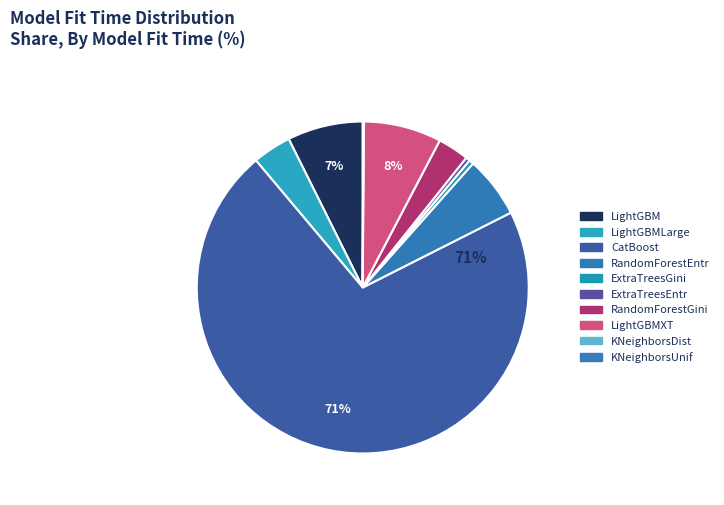

What is the majority slice?

CatBoost